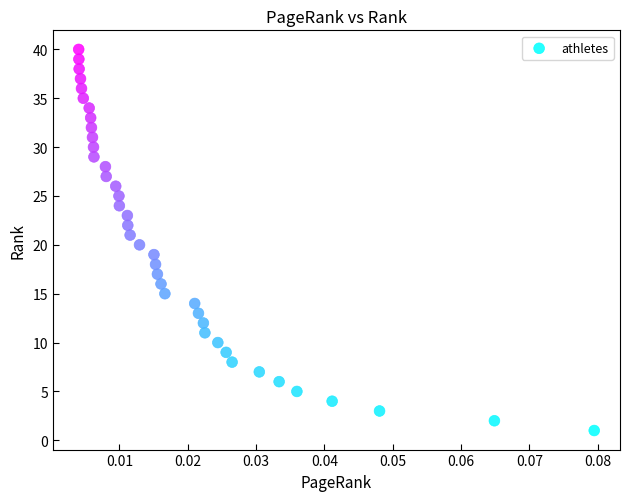

How many points are shown in the scatter plot?

40